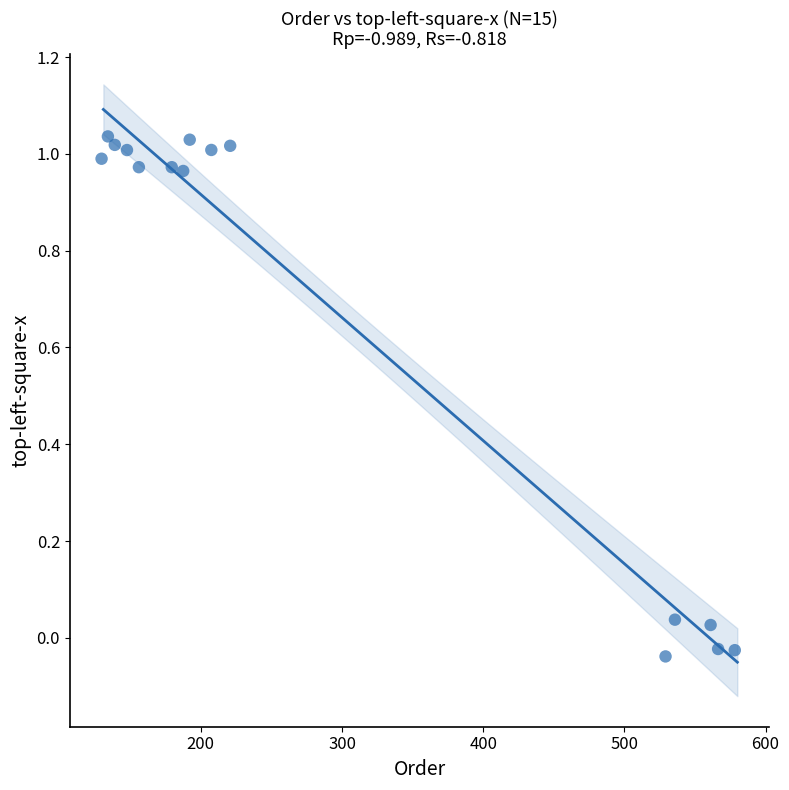

What is the range of X values (max minus min)?

448.5